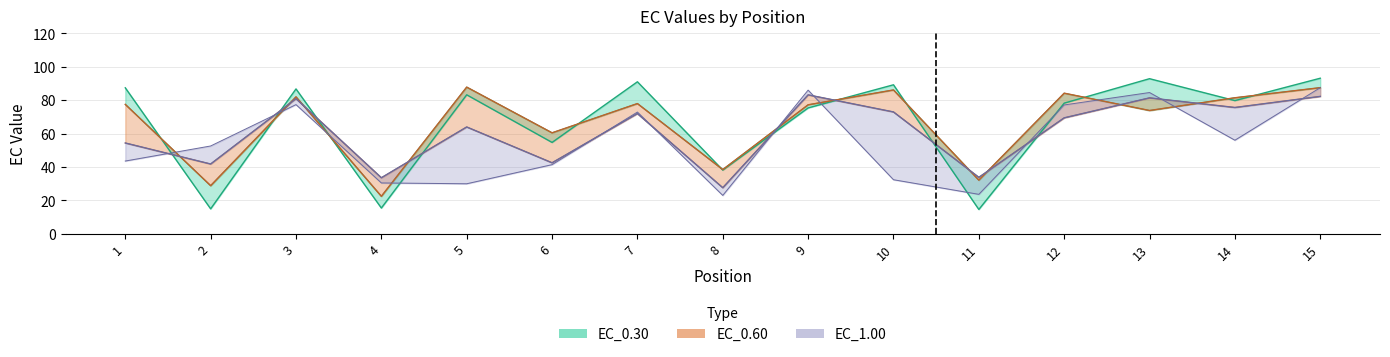

Between which two adjacent categories do EC_1.00 and EC_0.60 first intersect?

1 and 2